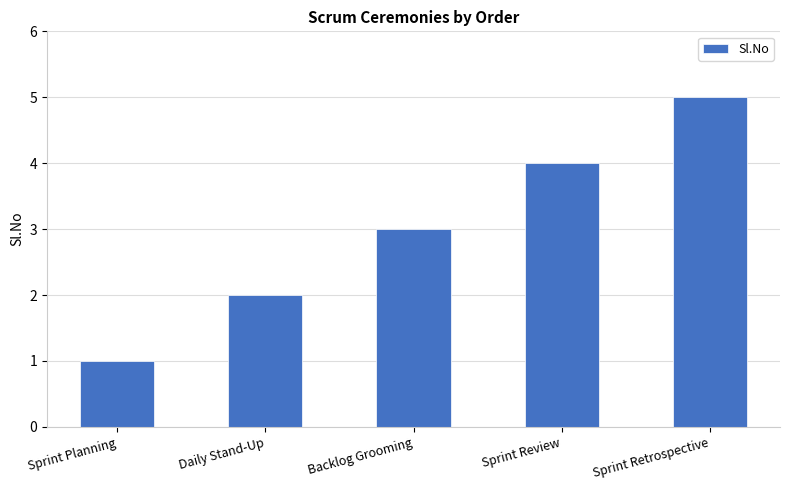

Between Sprint Review and Sprint Retrospective, which is larger?

Sprint Retrospective